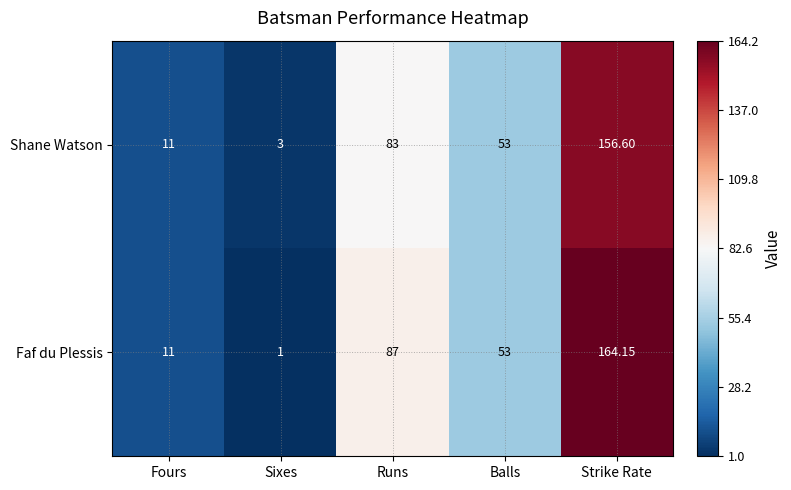

At how many categories does at least one series exceed 59?

2